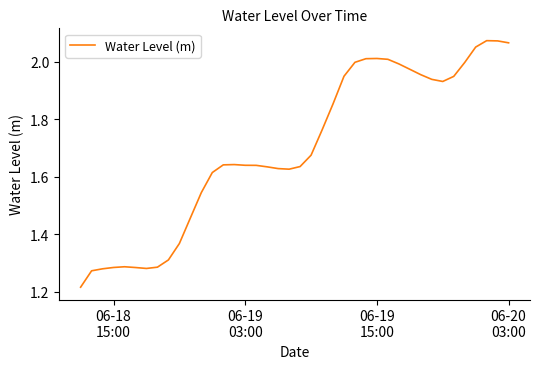

What is the difference between the maximum and minimum values?

0.9